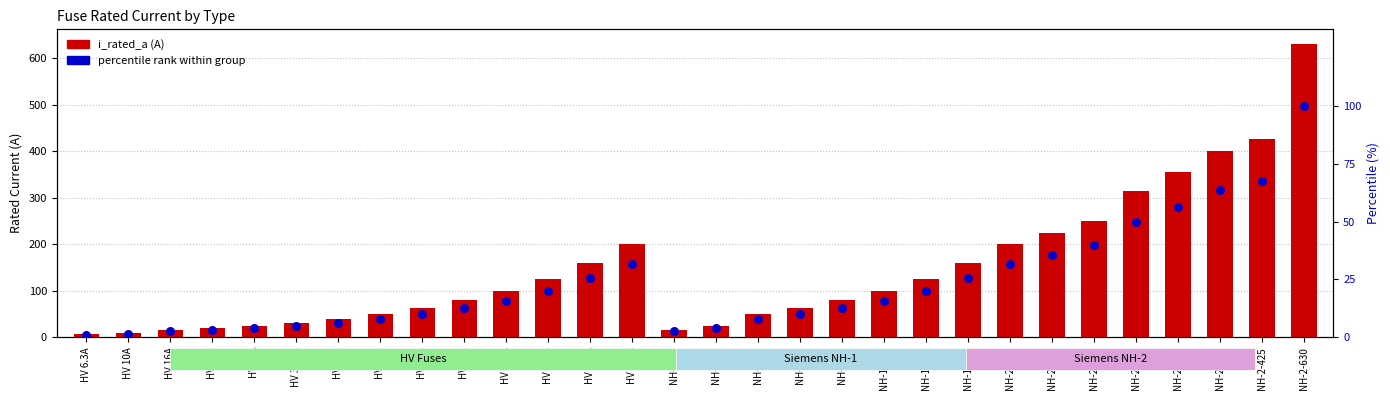

Which series contains the lowest Y value?

percentile rank